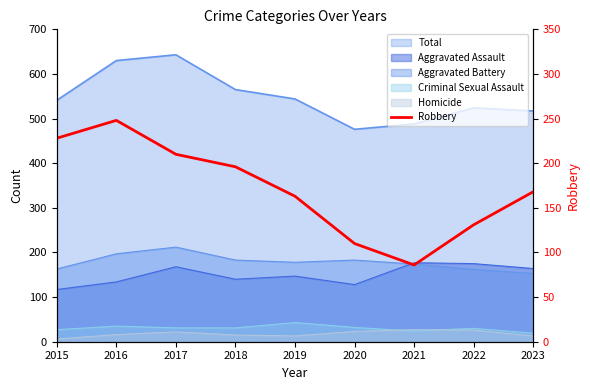

Where is the first local maximum?

2016